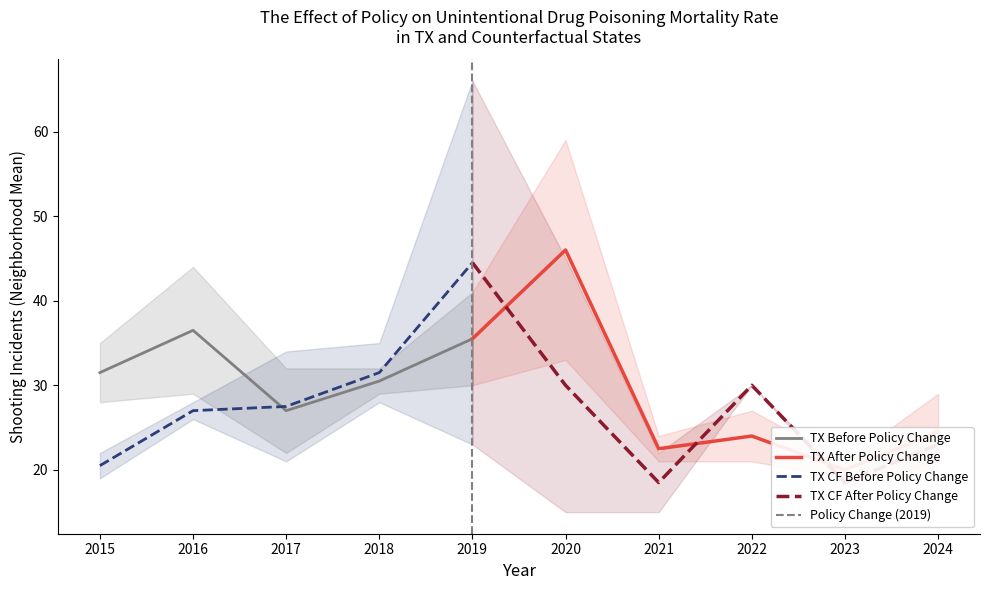

What is the highest value of the TX Before Policy Change series?

36.5